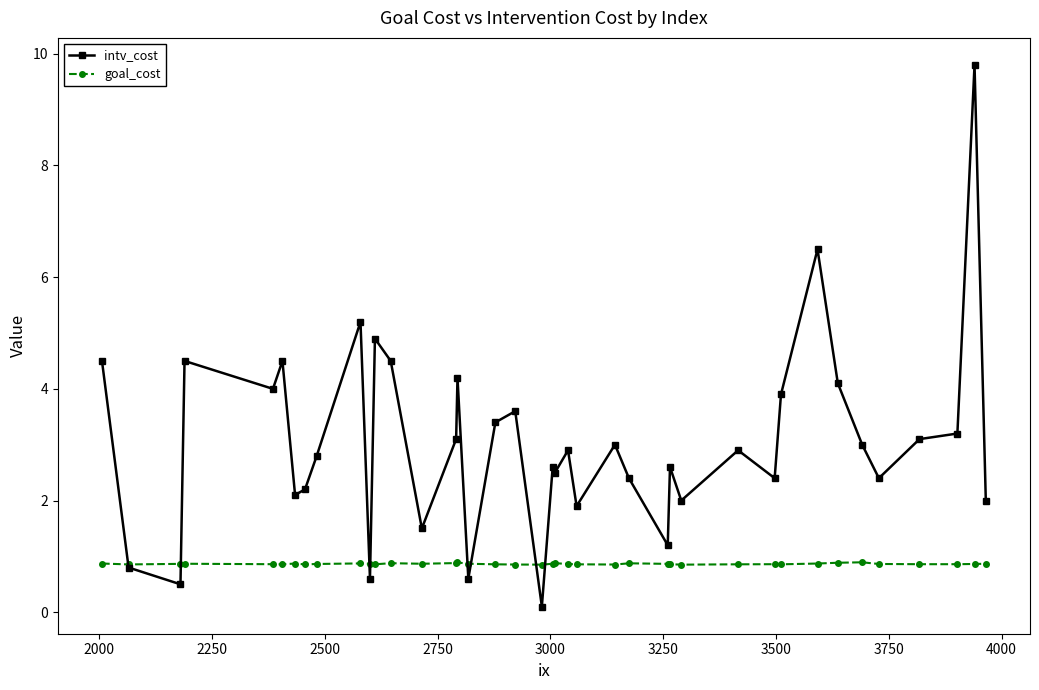

At how many categories does at least one series exceed 7?

1